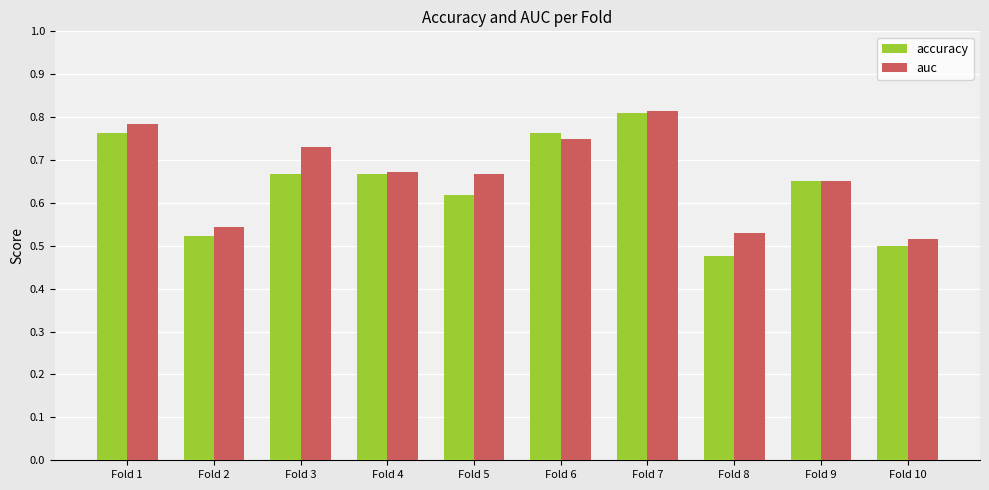

At how many categories does at least one series exceed 0?

10